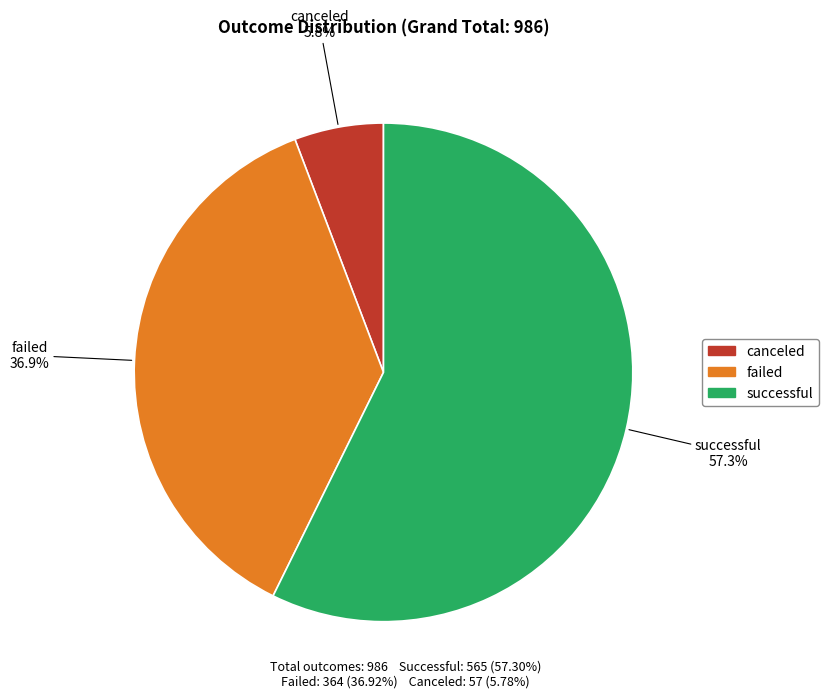

Rank the categories by value from lowest to highest.

canceled, failed, successful